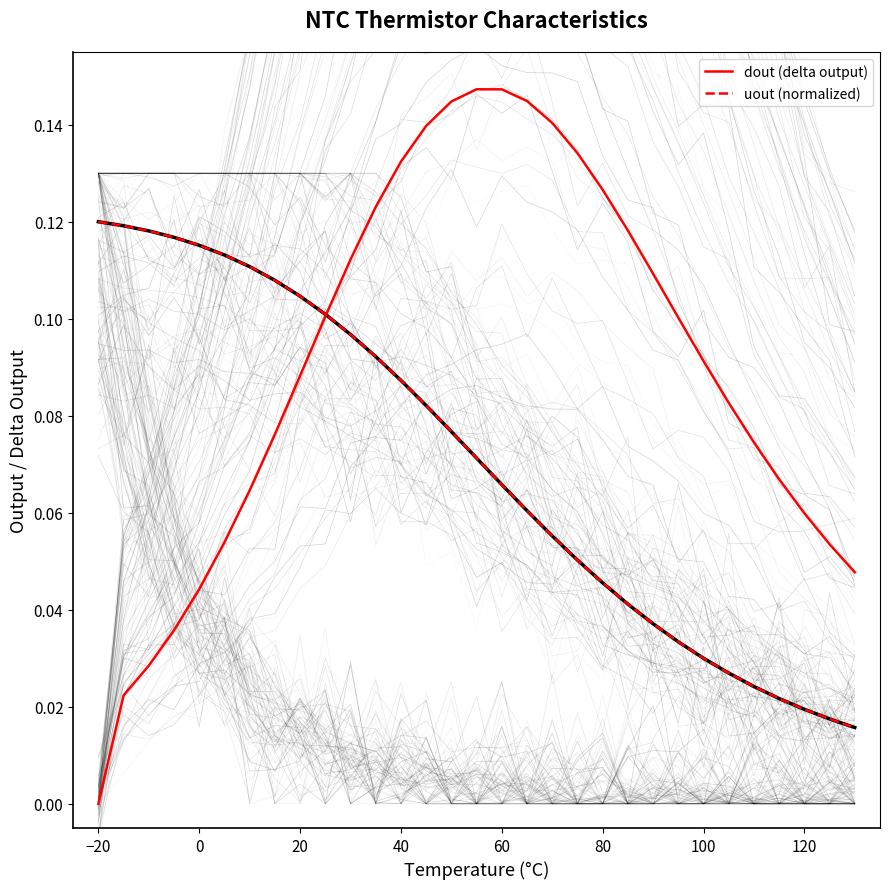

True or false: dout (delta output) and uout (normalized) intersect in this chart.

True